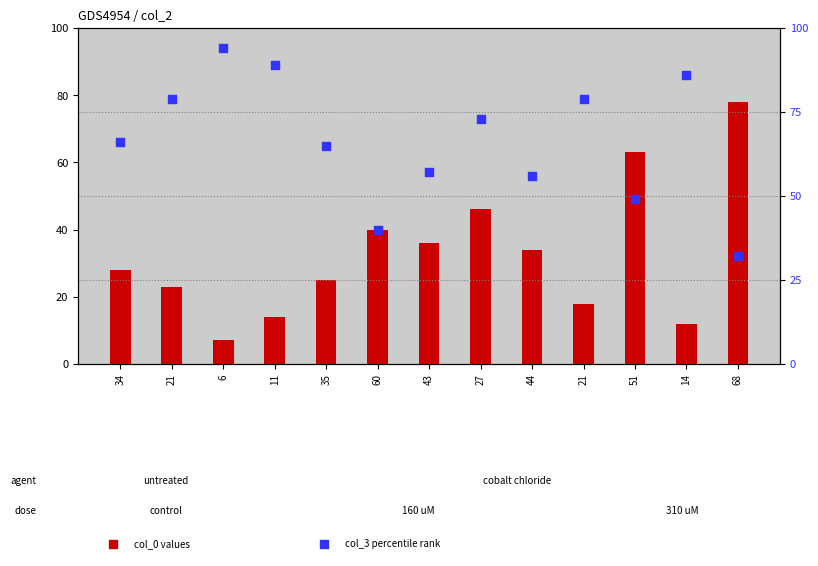

Which series has the largest Y range (max minus min)?

col_0 (transformed count)